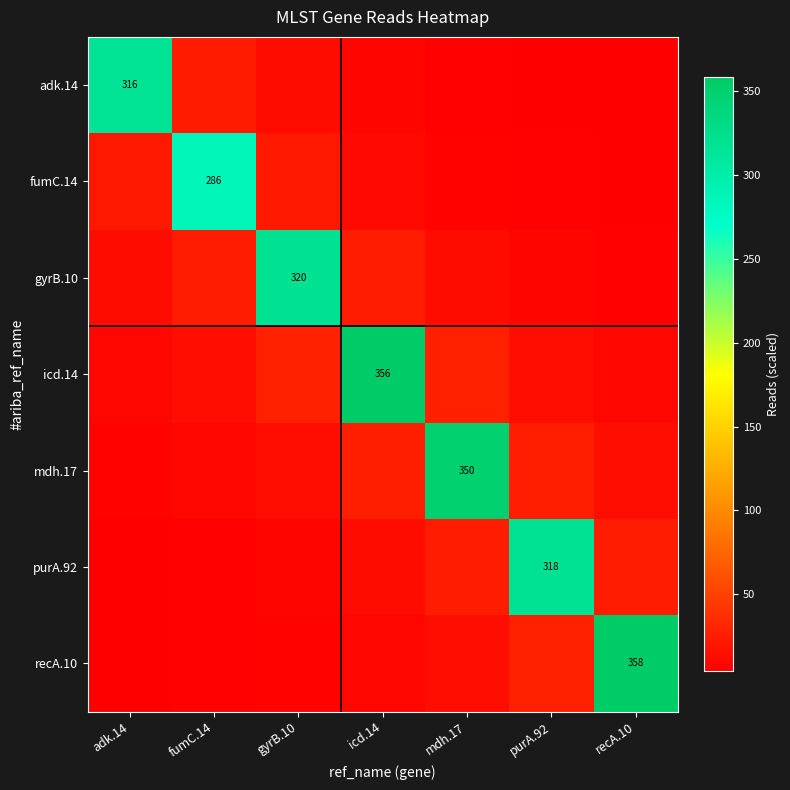

What is the minimum value shown in the chart?

4.3